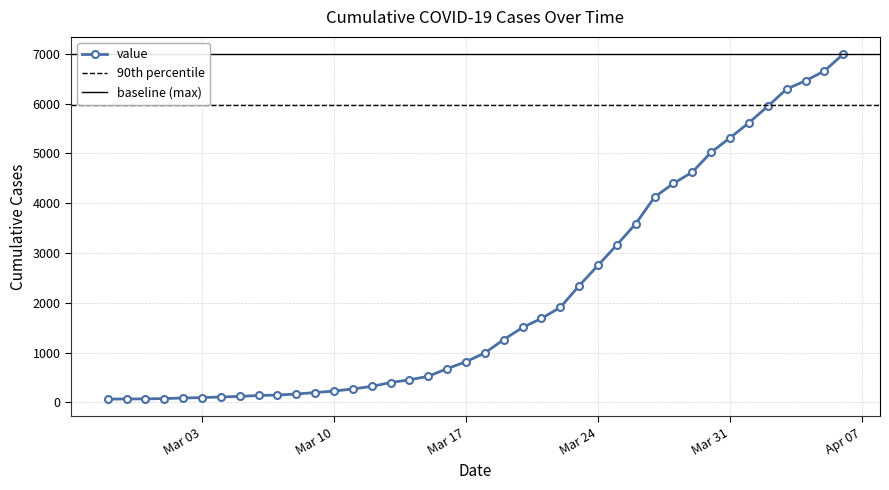

True or false: the data shows 897 at 2020-03-15.

False